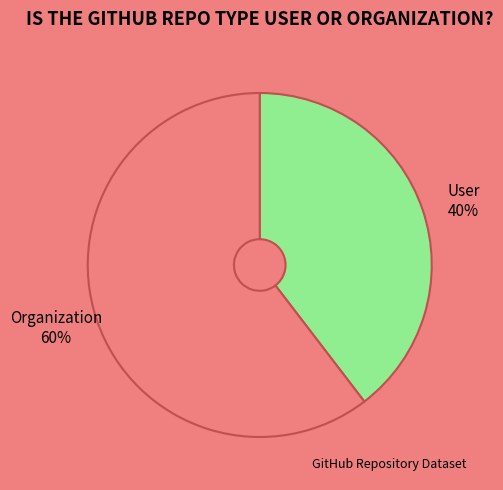

How many segments does this pie chart have?

2